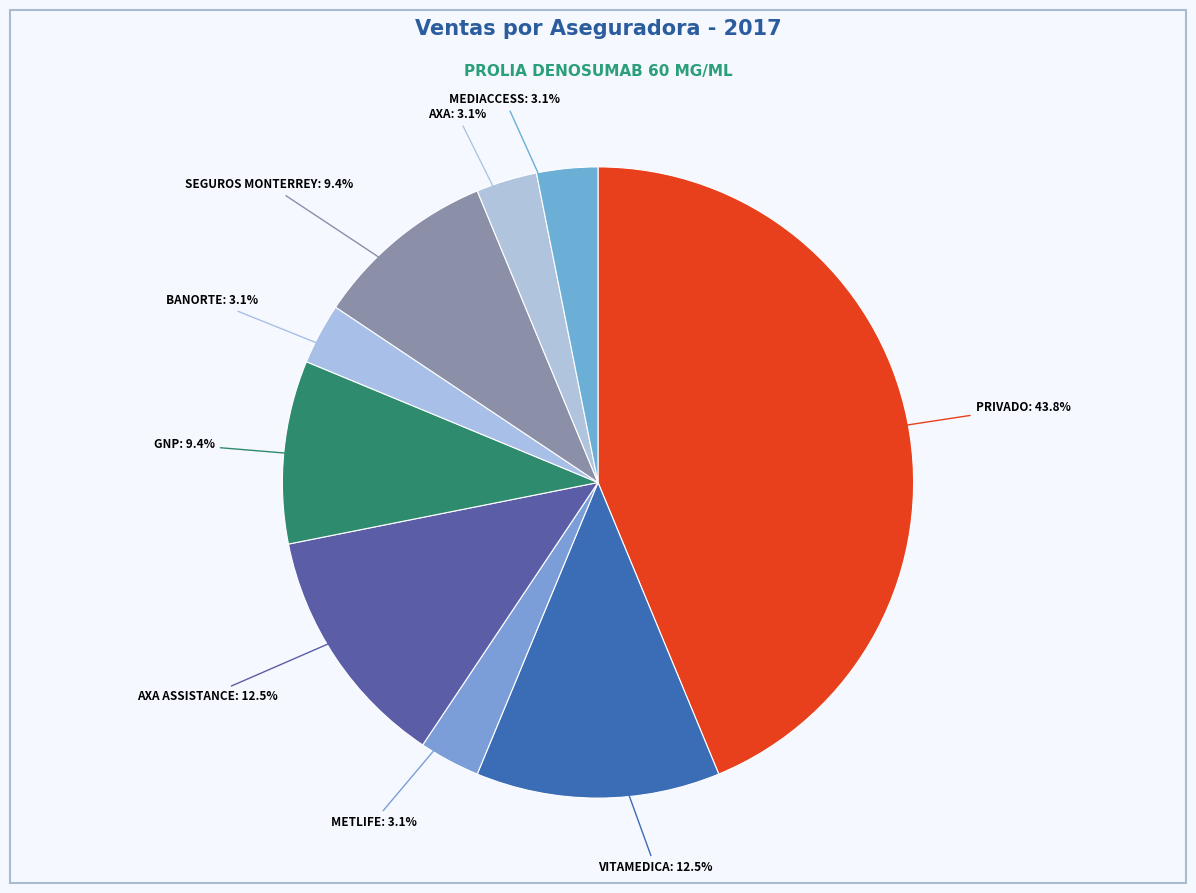

Rank the categories by value from lowest to highest.

METLIFE, BANORTE, AXA, MEDIACCESS, GNP, SEGUROS MONTERREY, VITAMEDICA, AXA ASSISTANCE, PRIVADO